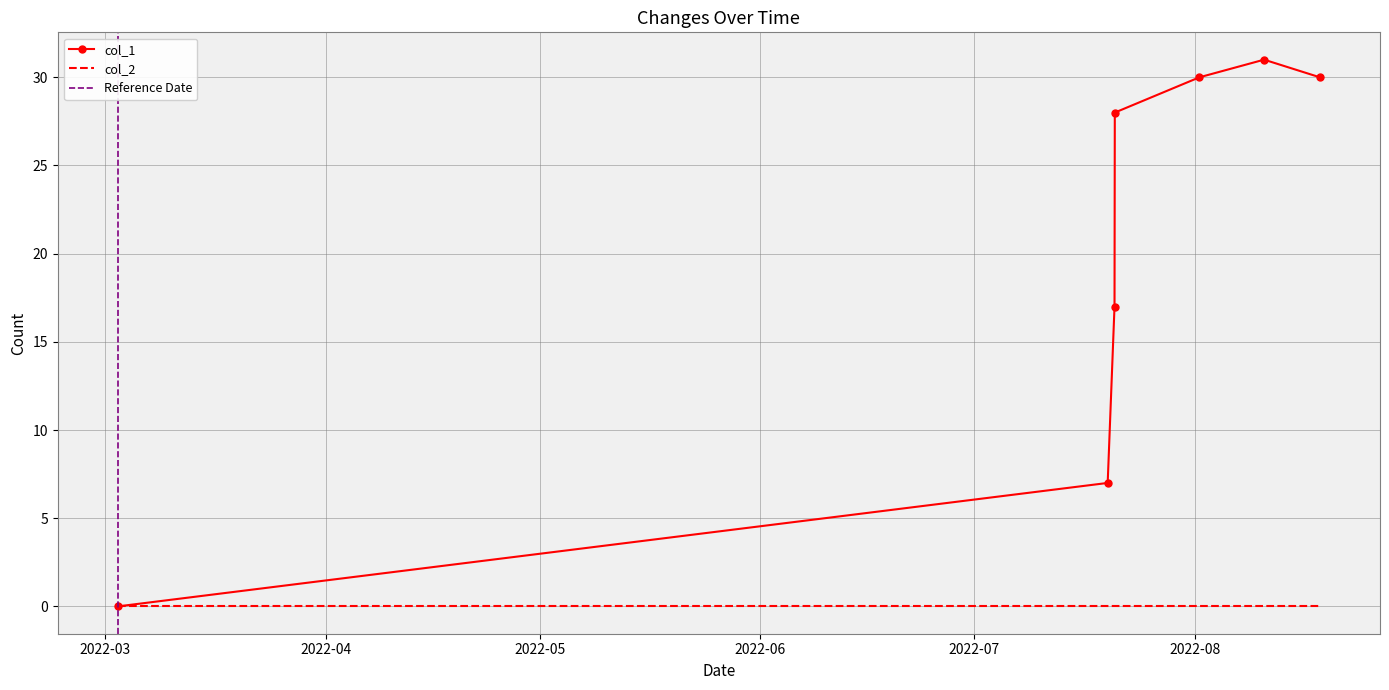

What is the maximum value for col_1?

31